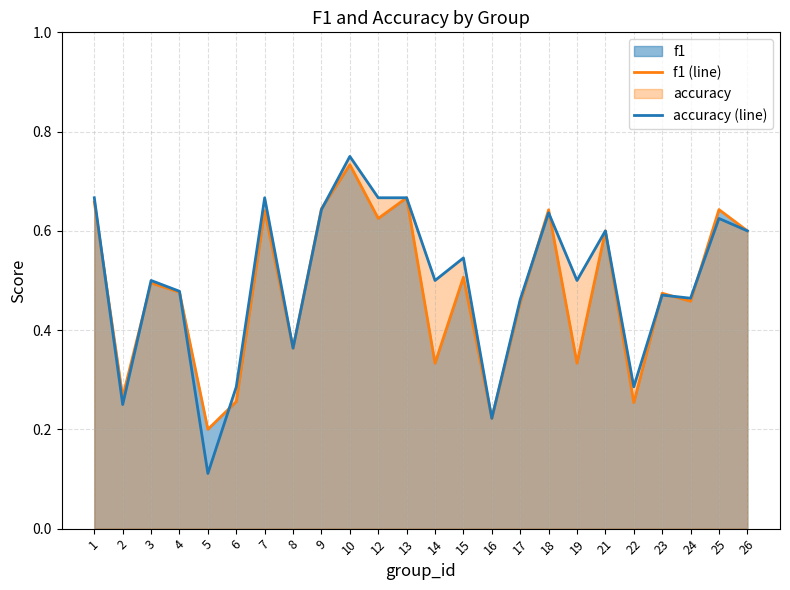

At 6, list the series in order from largest to smallest.

accuracy (line), f1 (line)